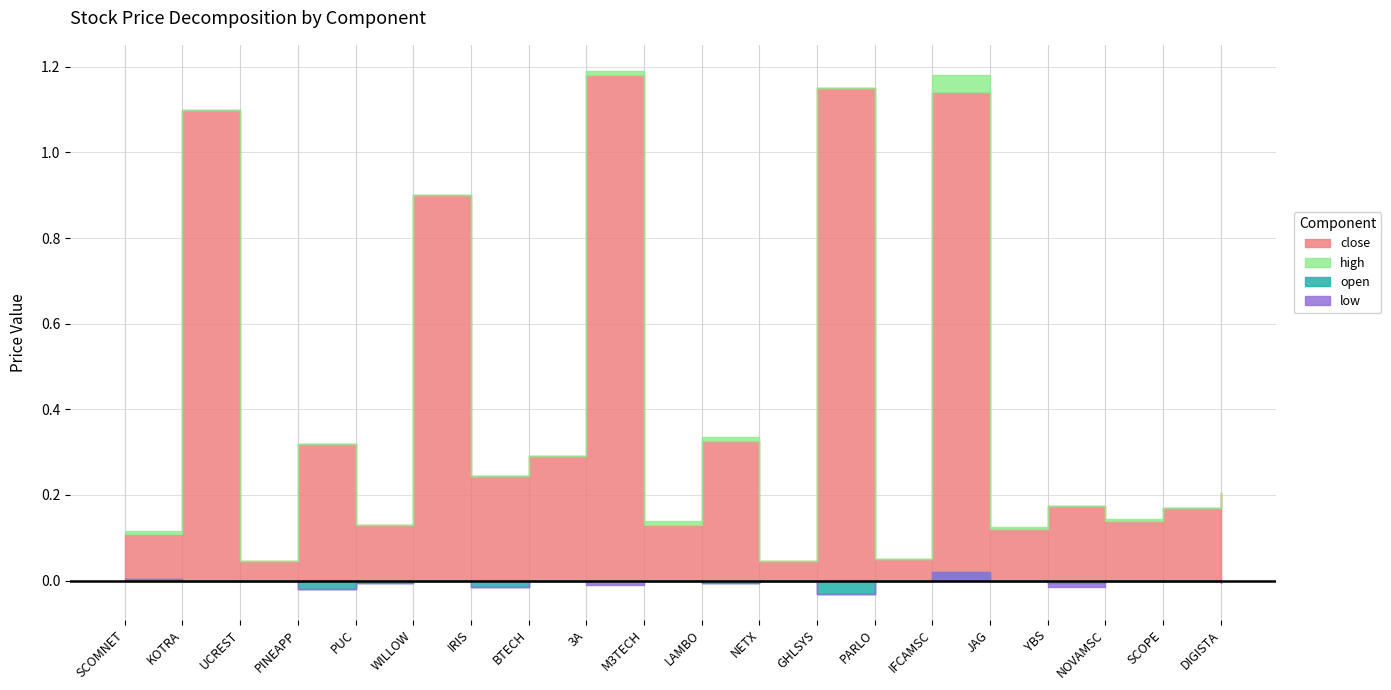

Where is high nearest to the value 0?

UCREST